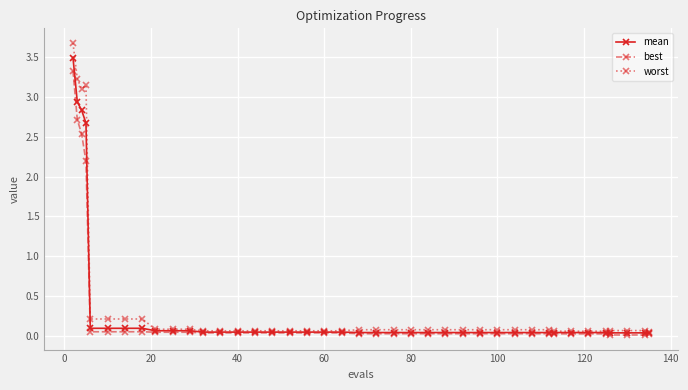

List the series in order of their overall mean, highest first.

worst, mean, best